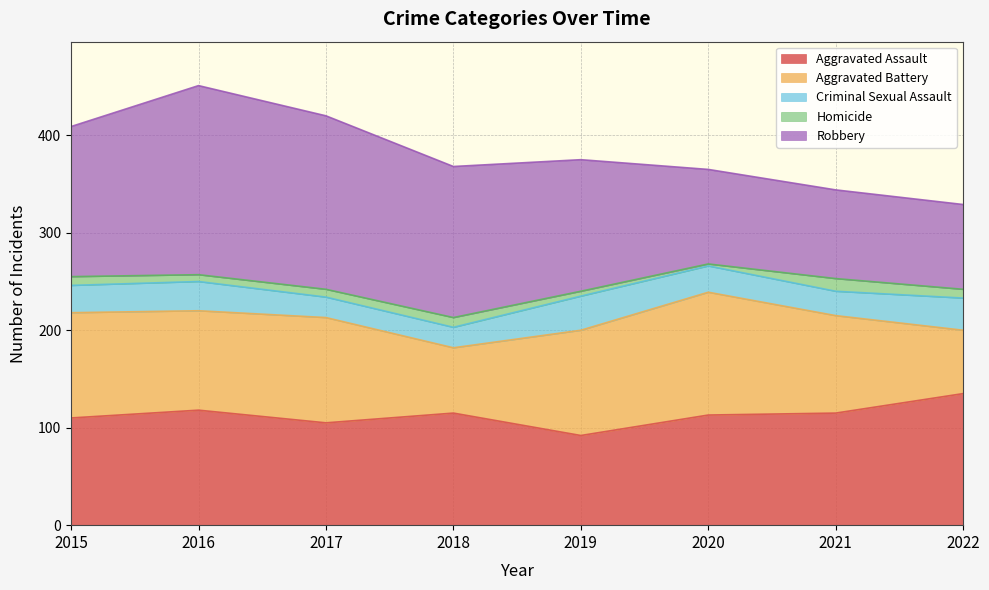

Does the chart display data point markers on the line(s)?

No